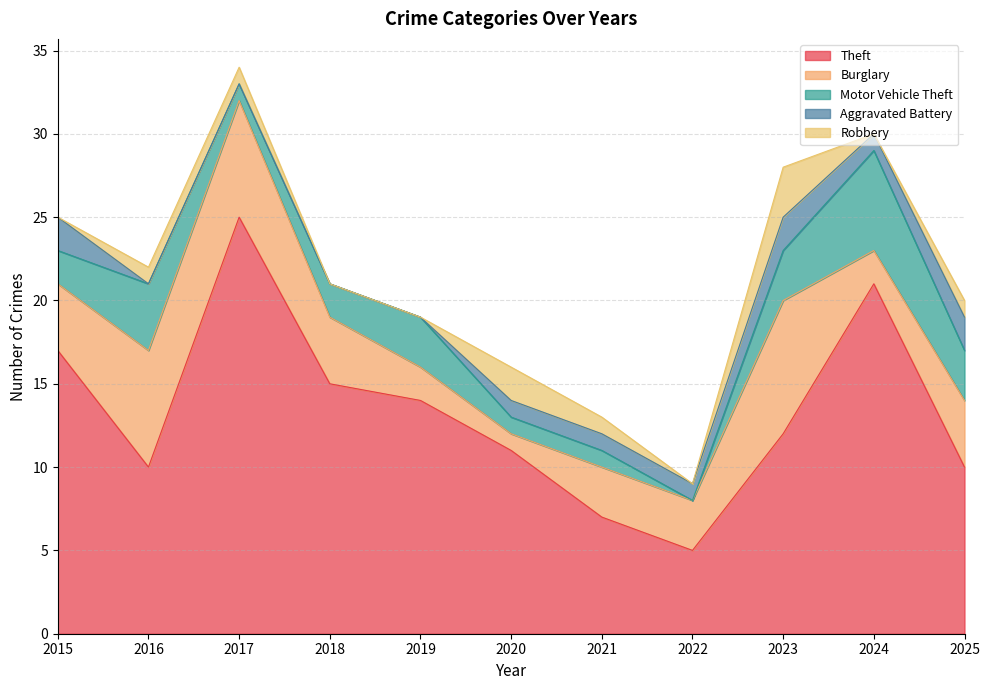

What is the sum of the Aggravated Battery values at 2015 and 2022?

3